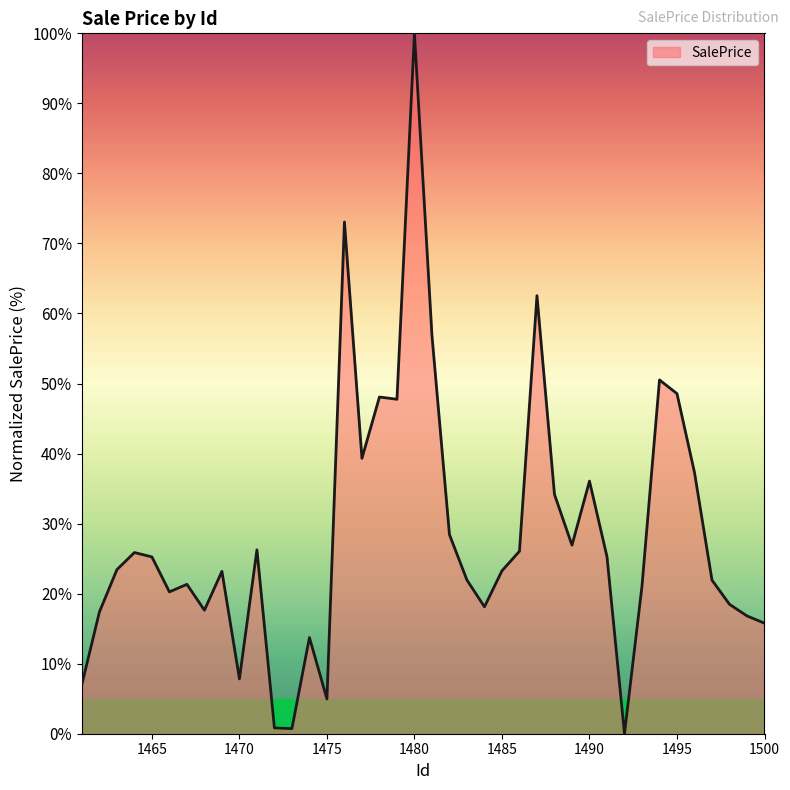

What is the maximum value shown in the chart?

100.0